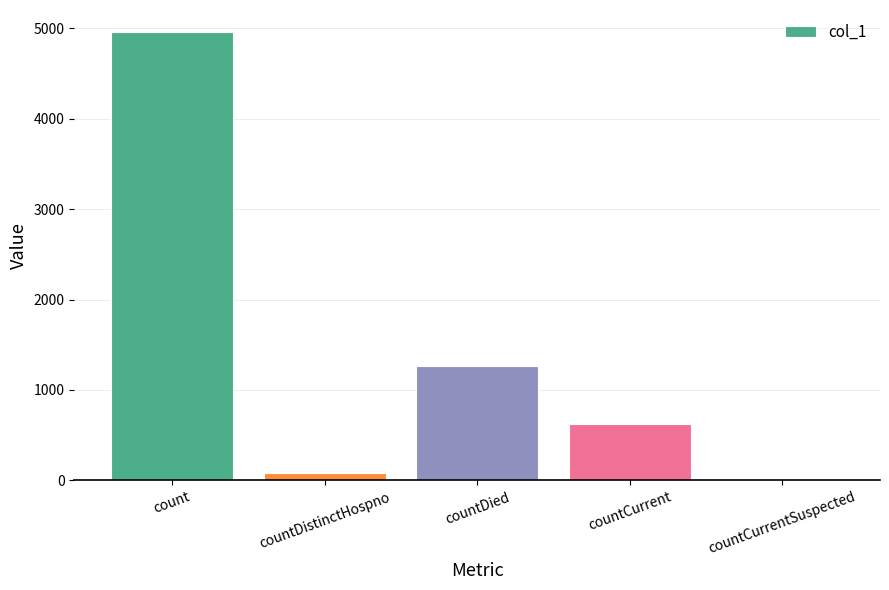

Is it true that the value at countCurrentSuspected is 0?

True